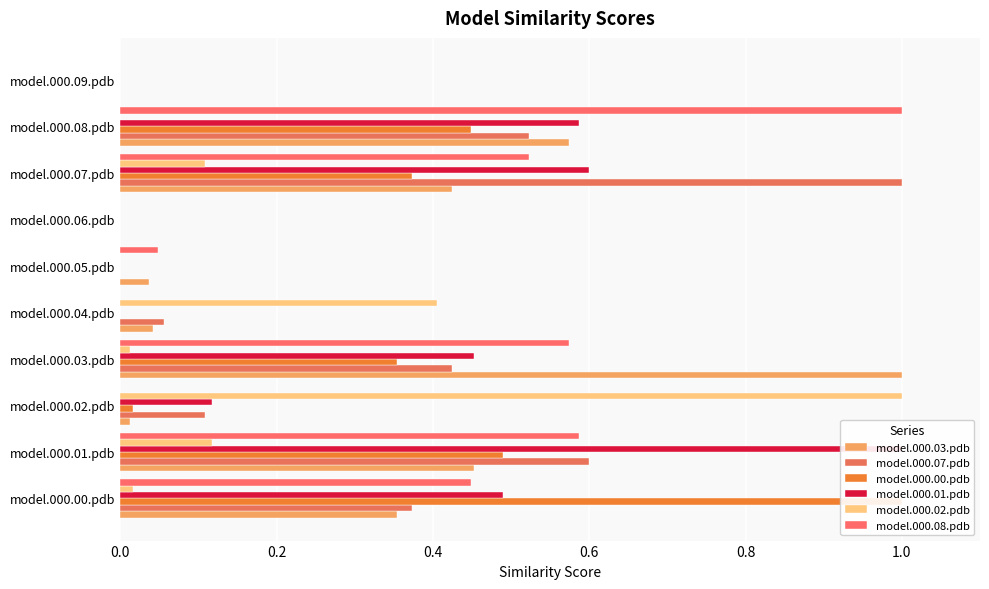

Rank the series by their maximum value, from lowest to highest.

model.000.03.pdb, model.000.07.pdb, model.000.00.pdb, model.000.01.pdb, model.000.02.pdb, model.000.08.pdb